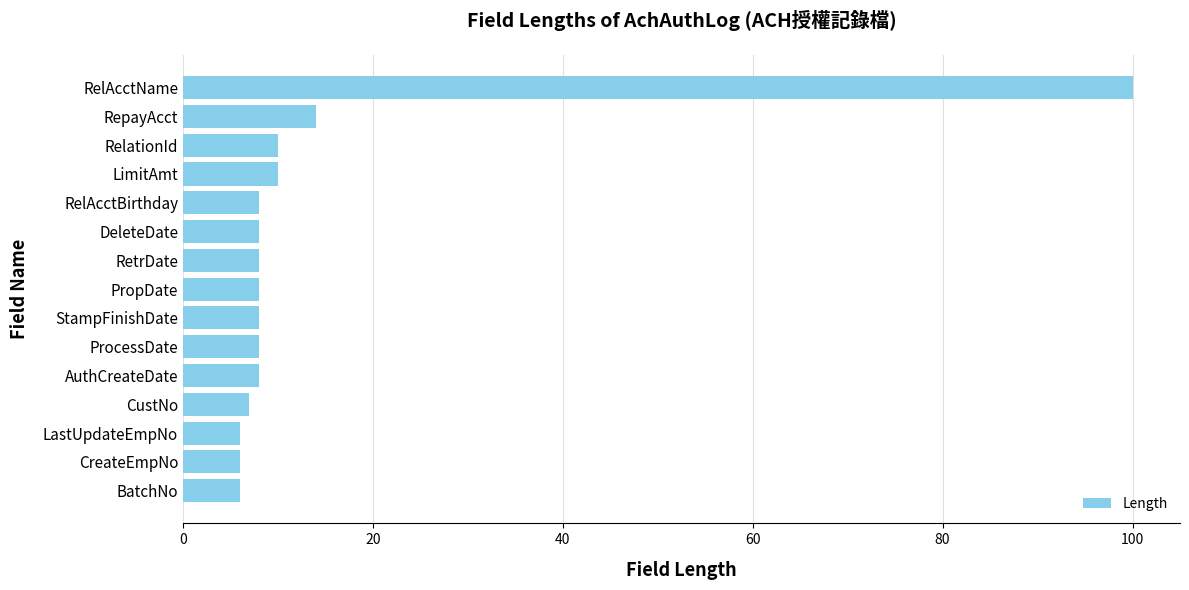

Approximately how many times larger is the value at LastUpdateEmpNo compared to RelationId?

0.6